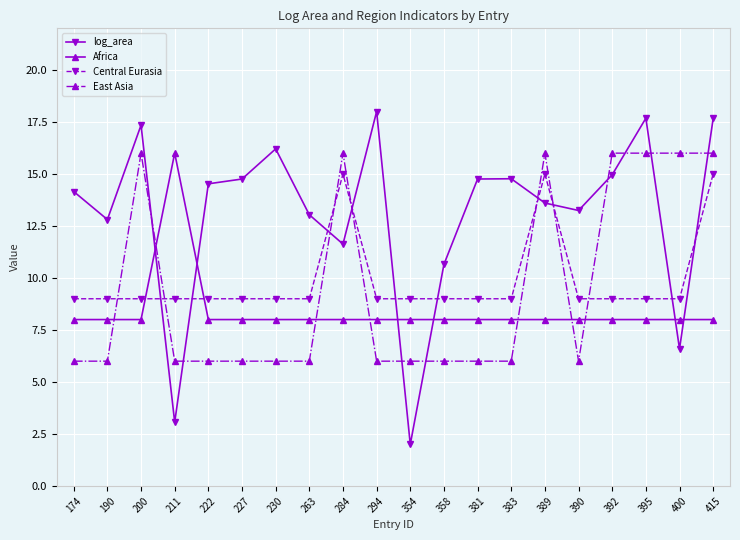

What is the spread (max minus min) of values at 227?

8.8